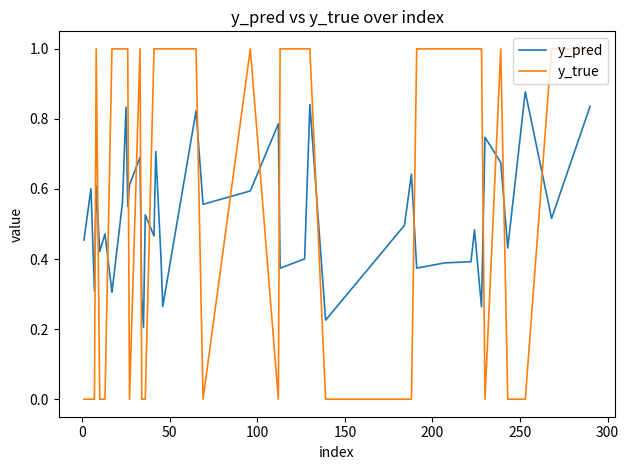

What is the difference between the maximum and minimum values in the y_true series?

1.0